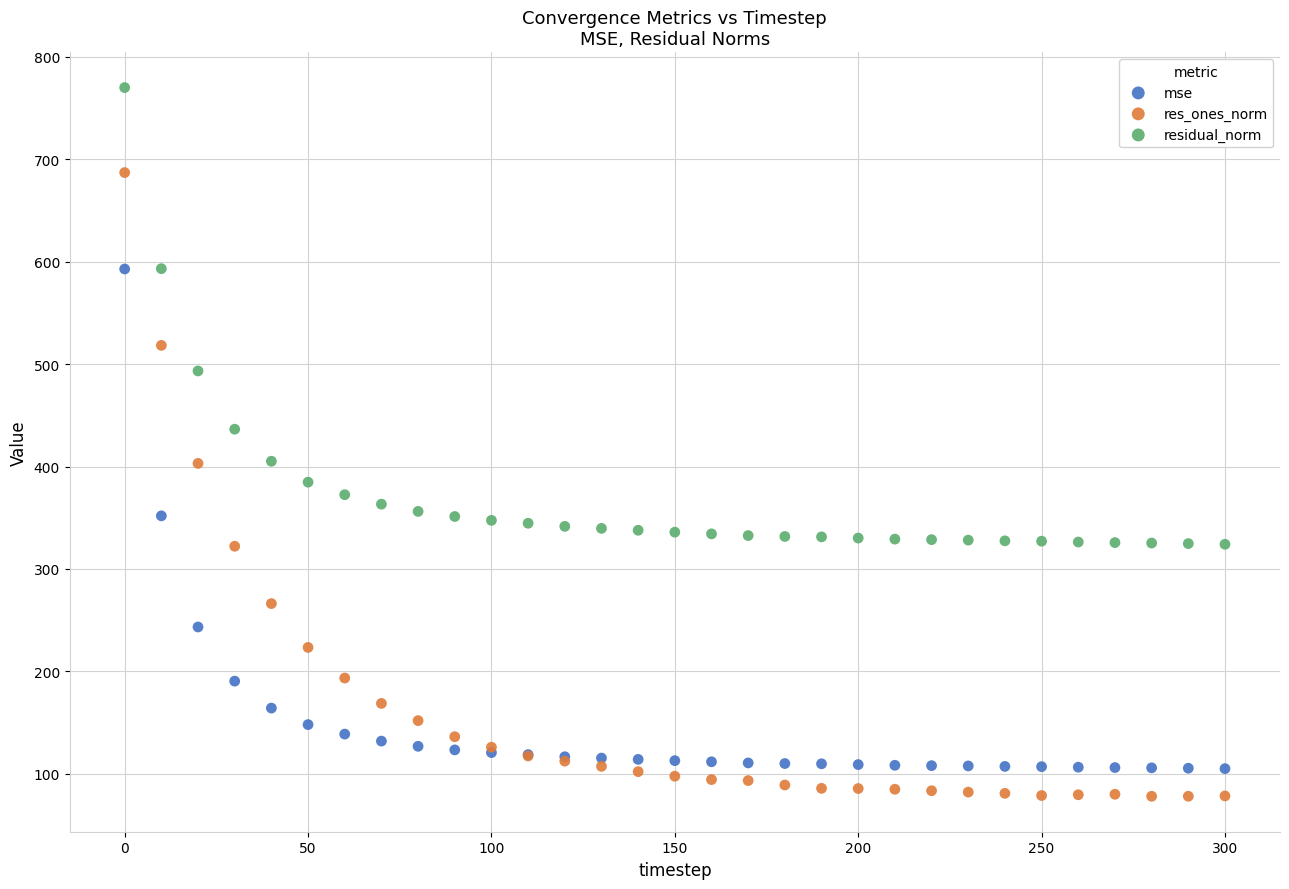

Which series reaches the maximum Y coordinate?

residual_norm